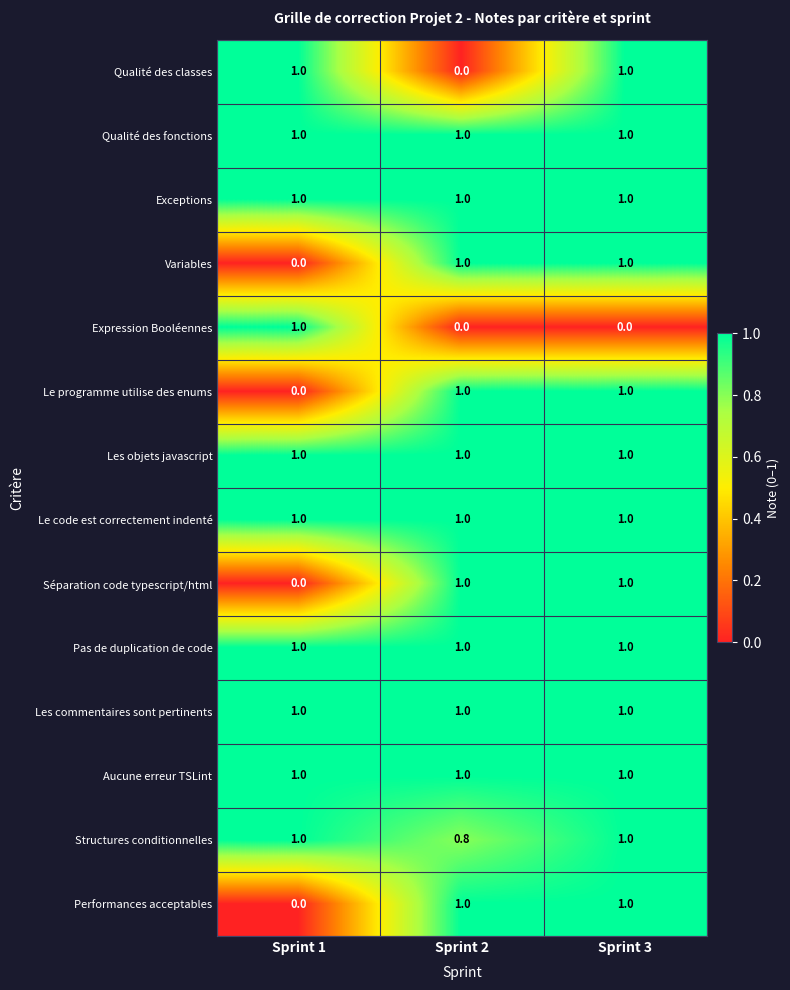

At which category is the sum across all series the highest?

Sprint 3